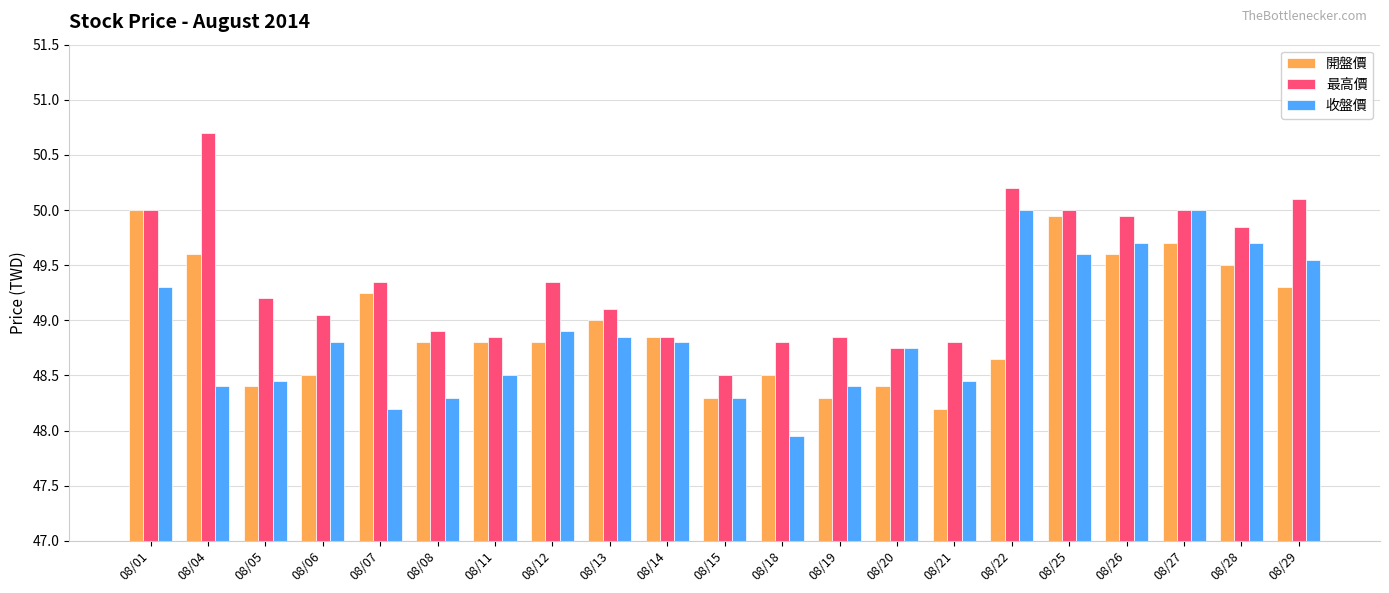

Which series changed the most between 08/08 and 08/28?

收盤價